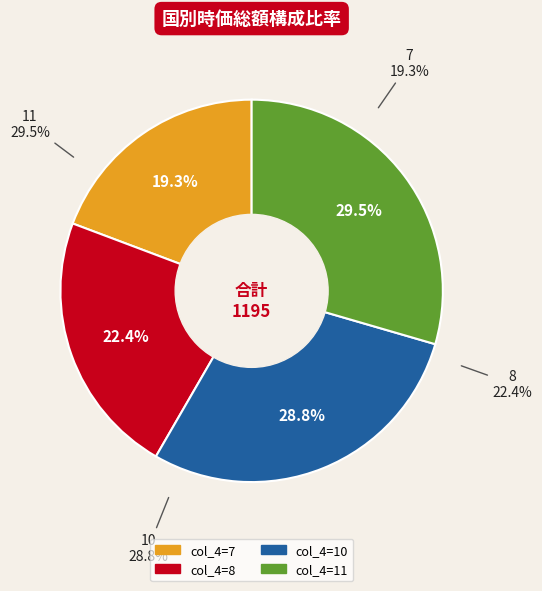

What percentage is the 11 slice, to the nearest percent?

29%